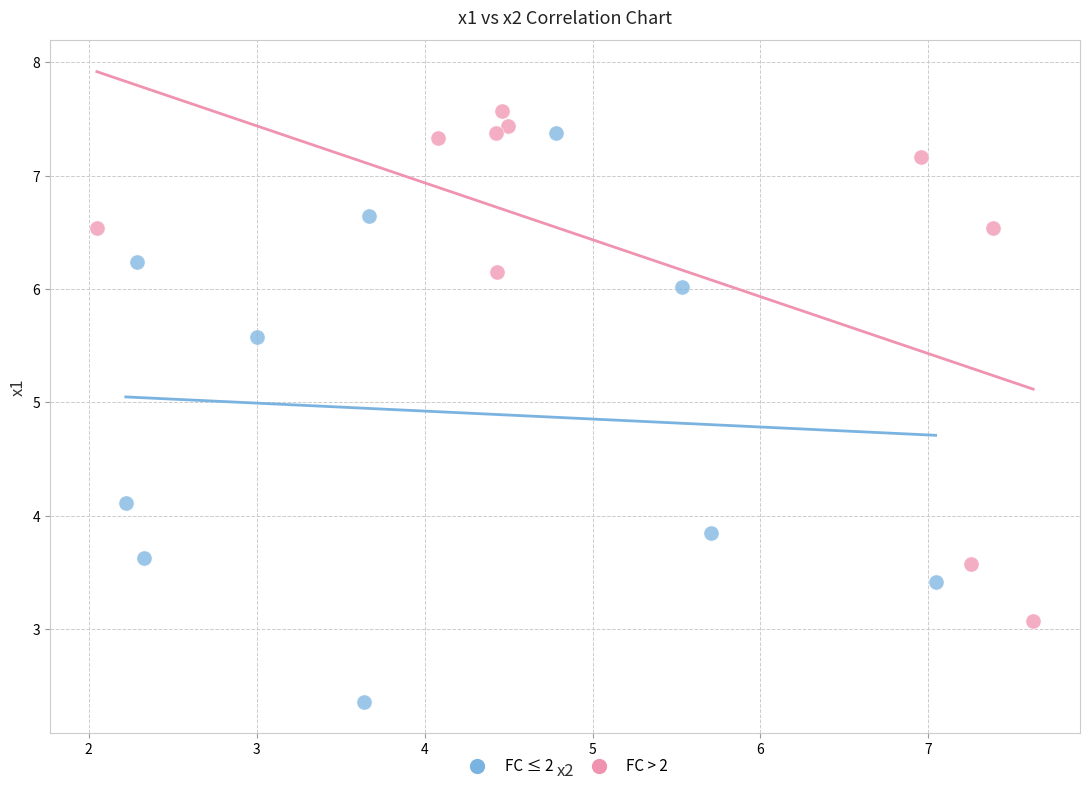

Which series reaches the minimum Y coordinate?

FC ≤ 2